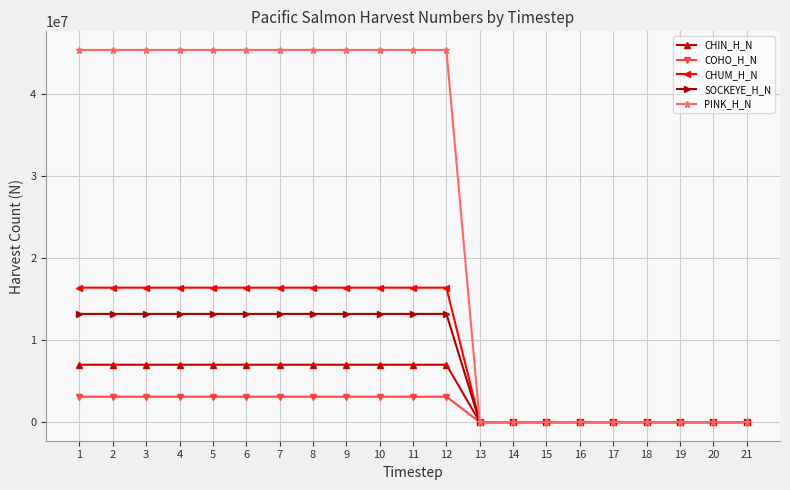

What are all the series names shown in the legend?

CHIN_H_N, COHO_H_N, CHUM_H_N, SOCKEYE_H_N, PINK_H_N